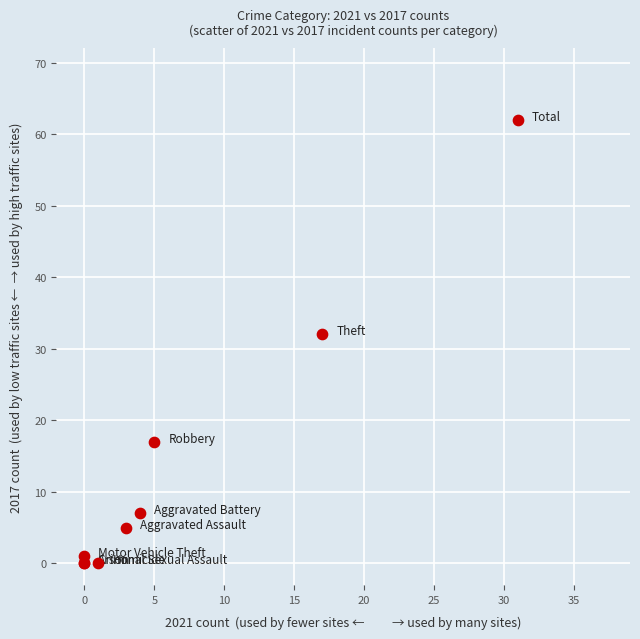

What Y value in the scatter plot is closest to 31?

32